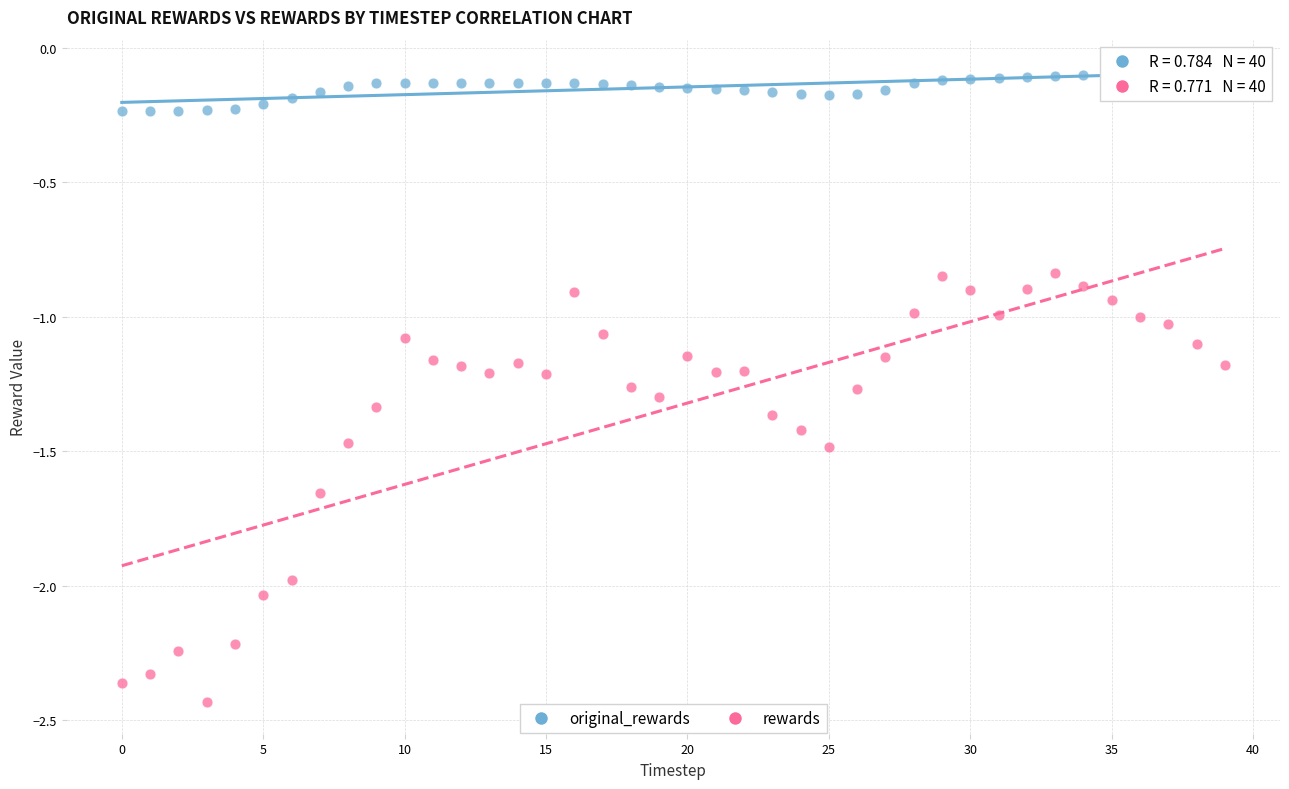

Across all data points, what is the range of Y values (max minus min)?

2.3